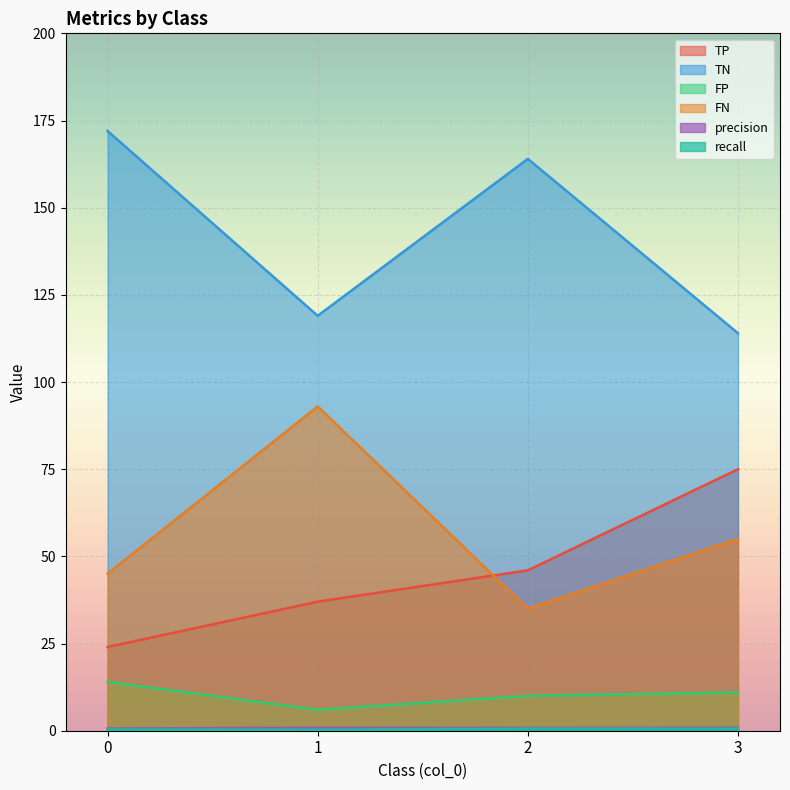

What is the difference between the TP values at 1 and 0?

13.0